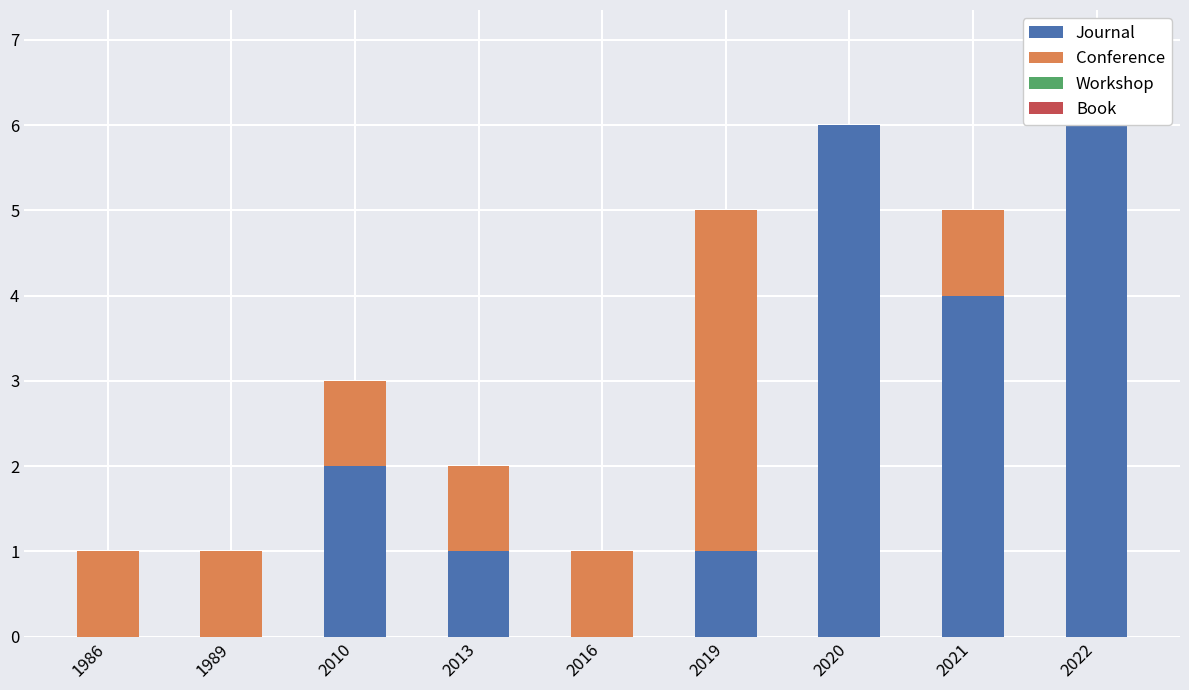

What is the total value across all series at 2019?

5